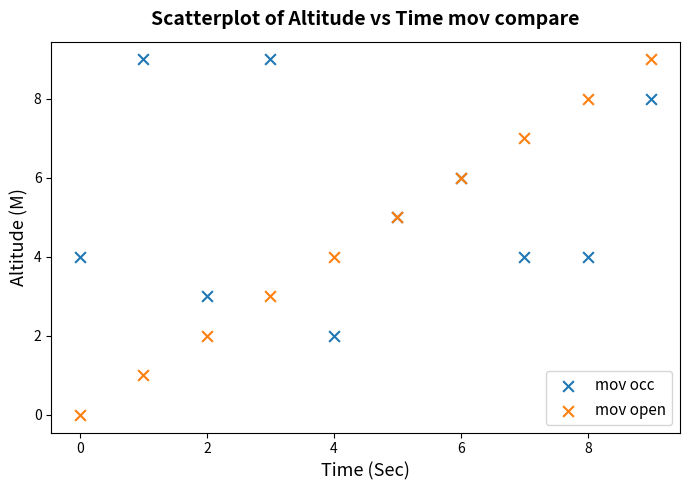

Which series has the widest spread of Y values?

mov open